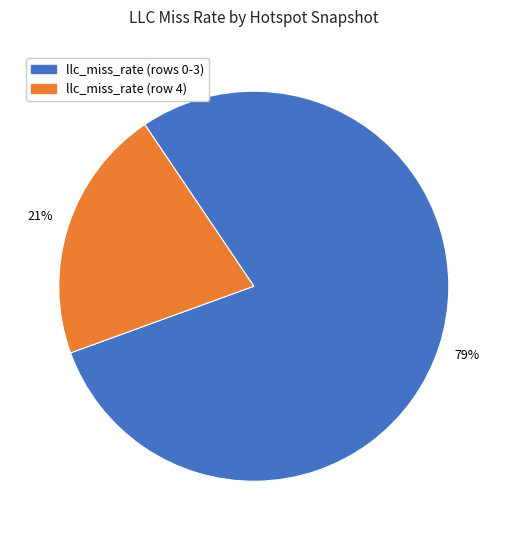

To the nearest percent, what is the difference between the largest and smallest slice percentages?

58%